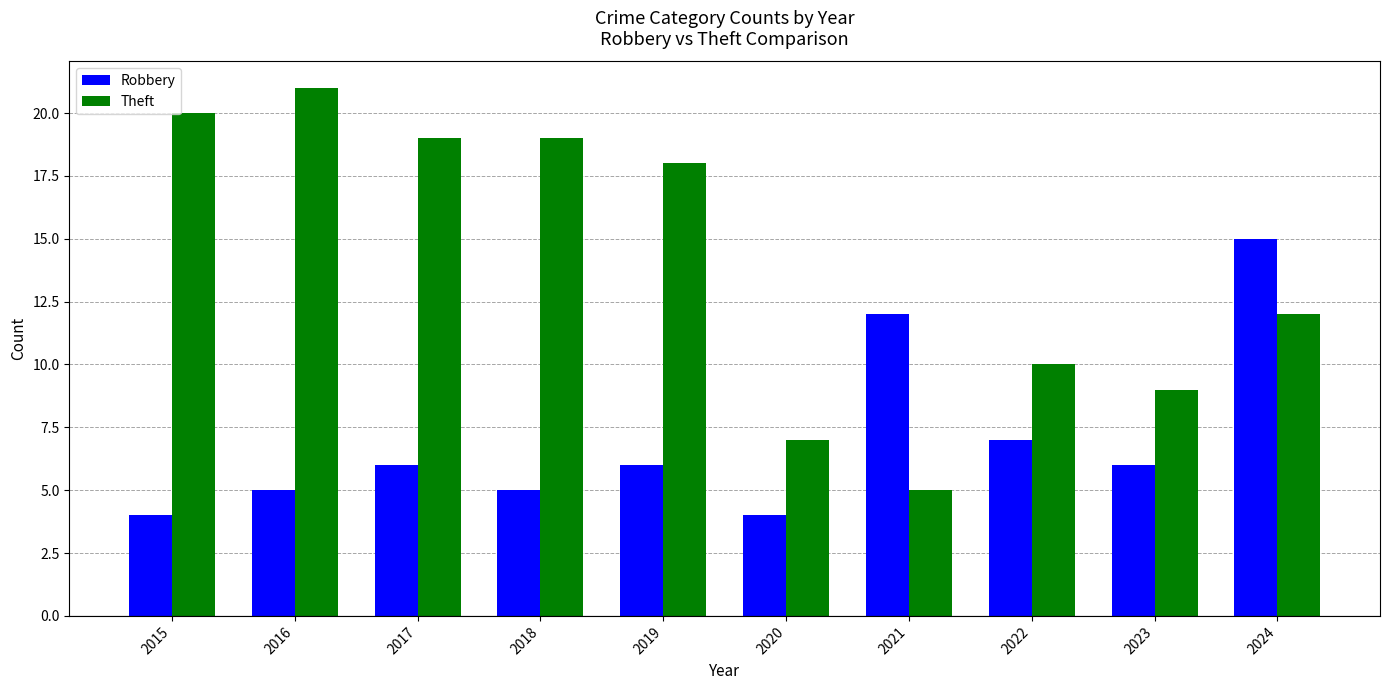

Which series has the largest total across all categories?

Theft